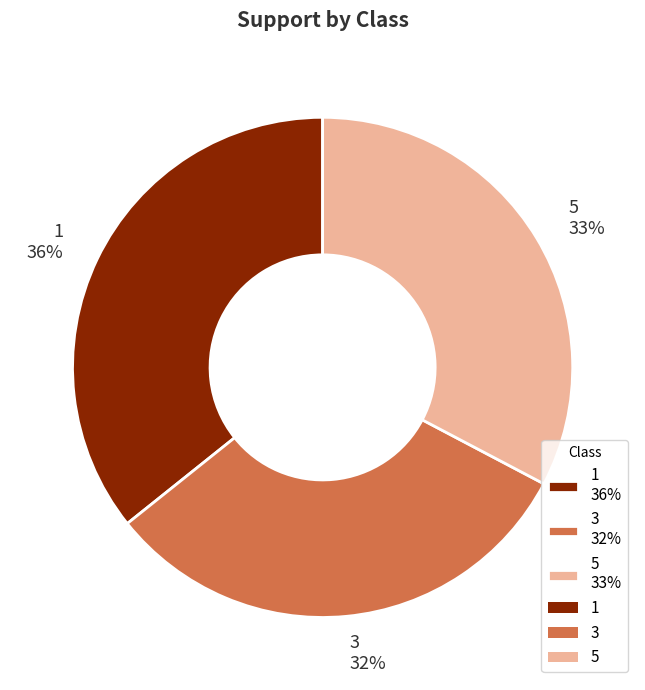

Between 5 and 1, which is larger?

1